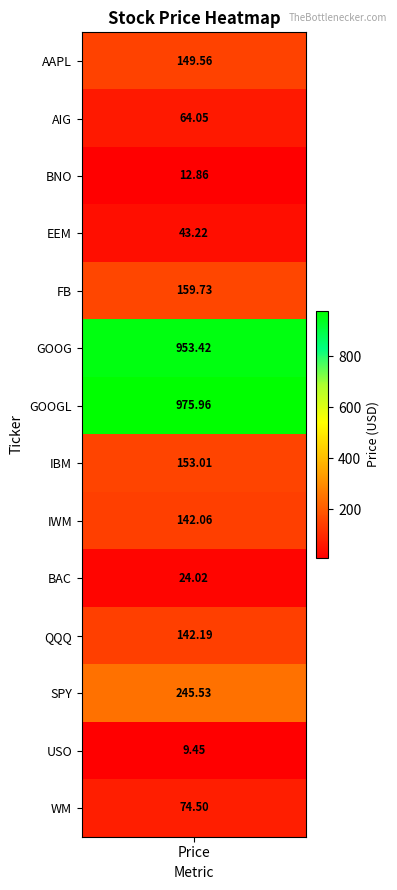

Where is the data nearest to the value 492?

SPY